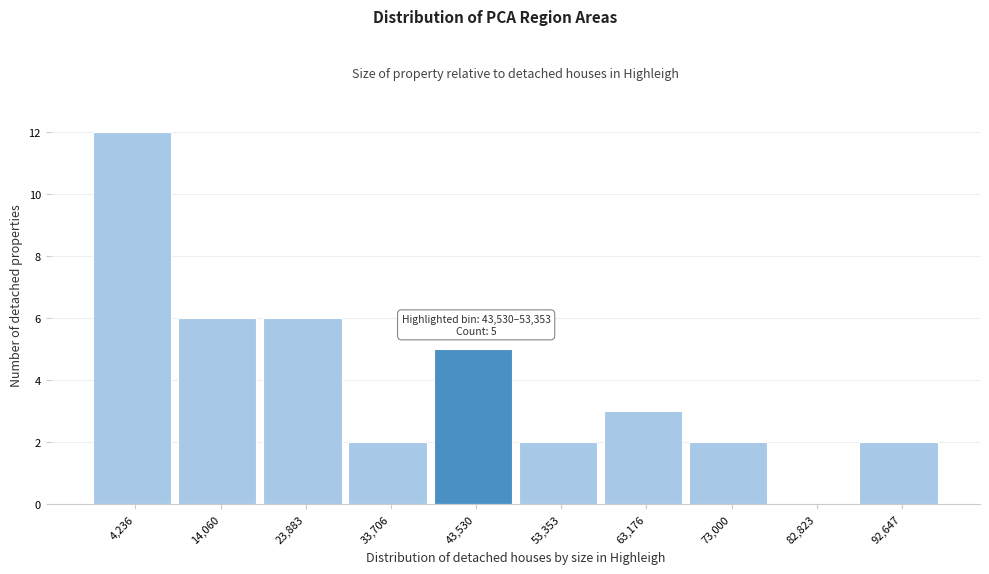

Reading left to right, transcribe all the data shown in this chart.

4,236=12	14,060=6	23,883=6	33,706=2	43,530=5	53,353=2	63,176=3	73,000=2	82,823=0	92,647=2